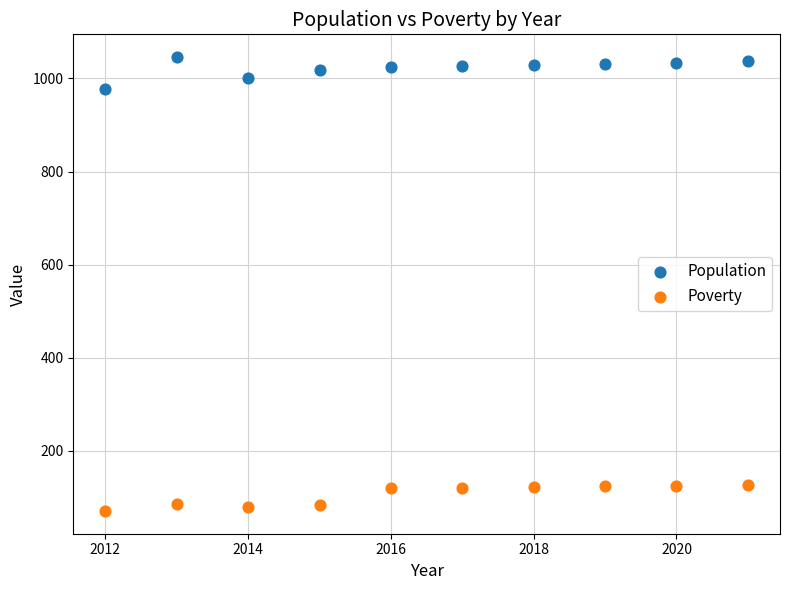

Across all data points, what is the range of X values (max minus min)?

9